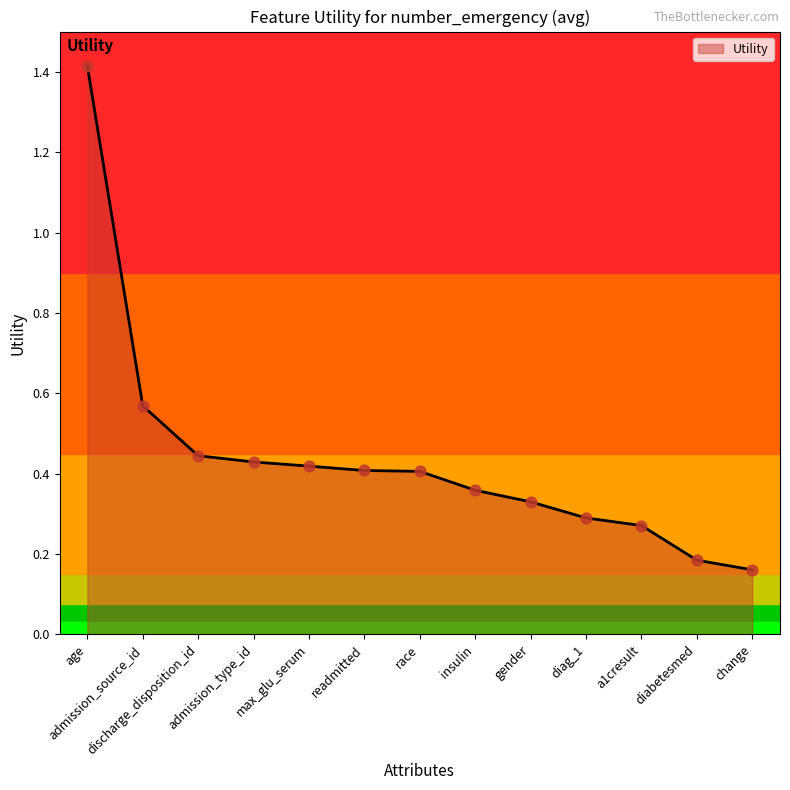

What is the change in value from max_glu_serum to a1cresult?

-0.1